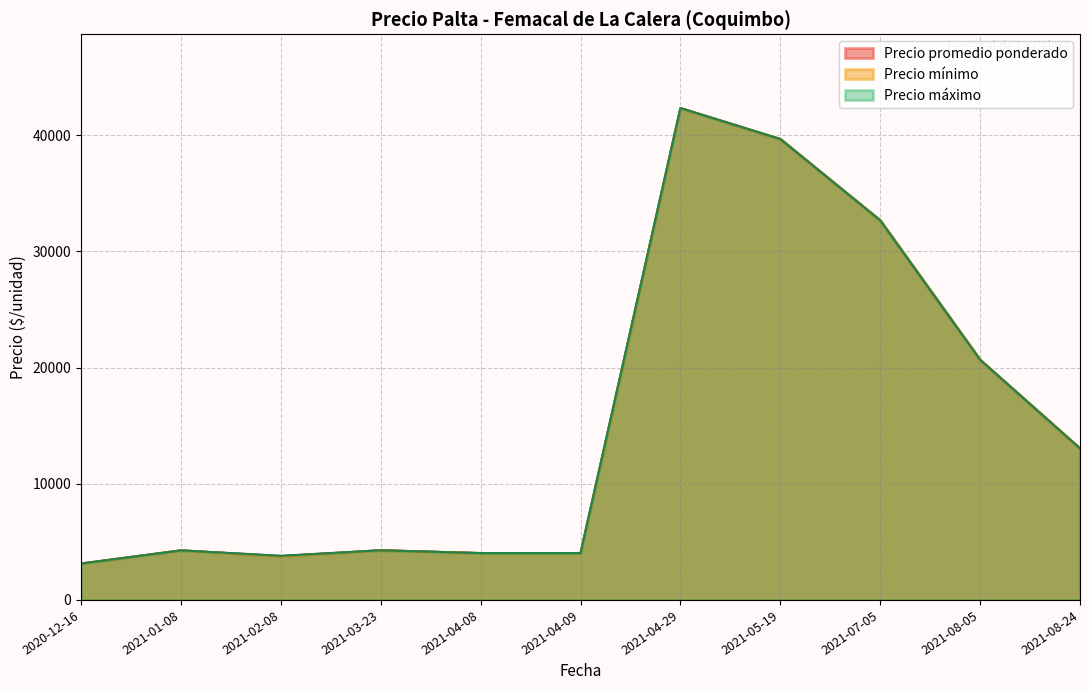

The value of Precio máximo at 2021-02-08 is 3800.0. True or false?

True